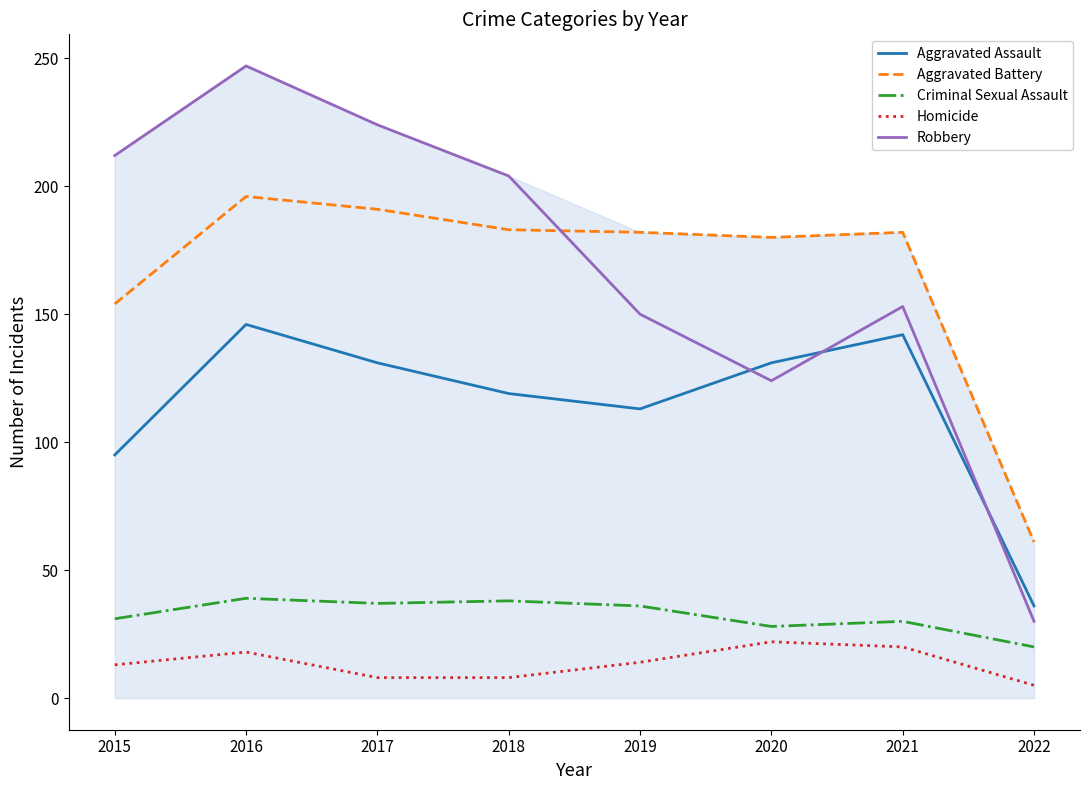

What is the minimum value for Criminal Sexual Assault?

20